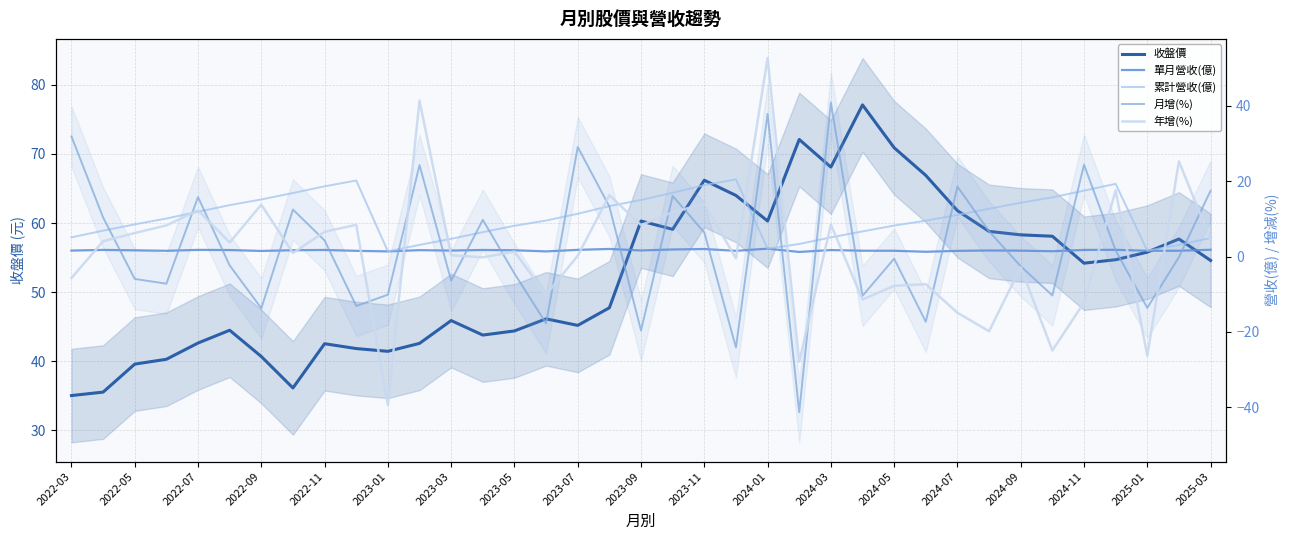

At how many categories does at least one series exceed -16?

37